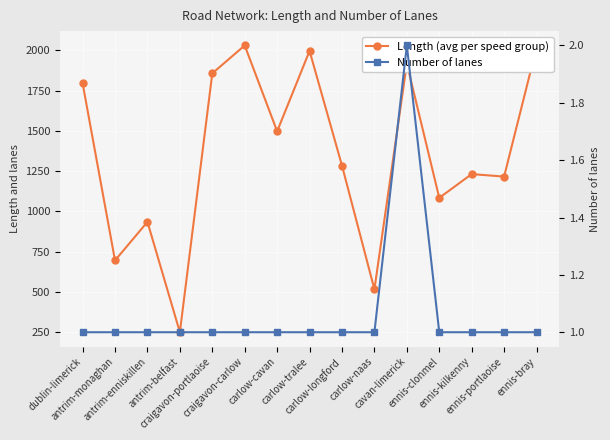

What is the label of the 1st point from the right?

ennis-bray